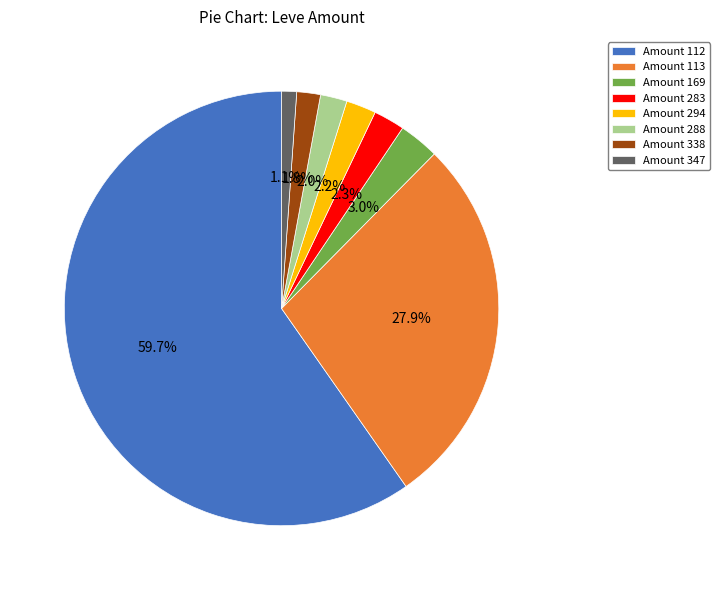

To the nearest percent, what is the difference between the largest and smallest slice percentages?

59%